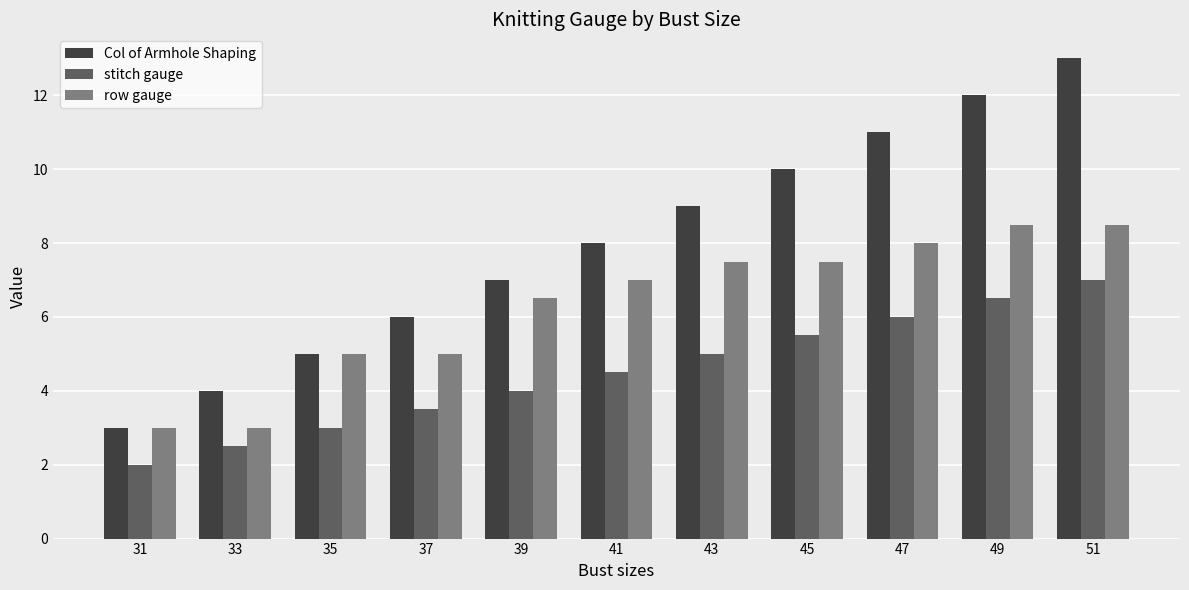

Which series has the largest range (max minus min)?

Col of Armhole Shaping